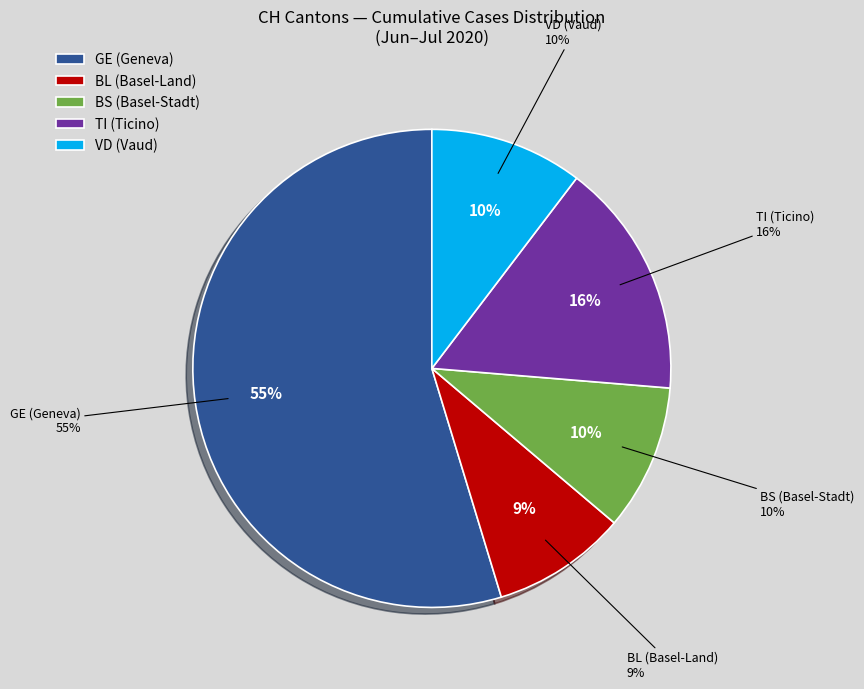

Do 2020-06-14 and 2020-06-22 together represent more than half of the pie?

No